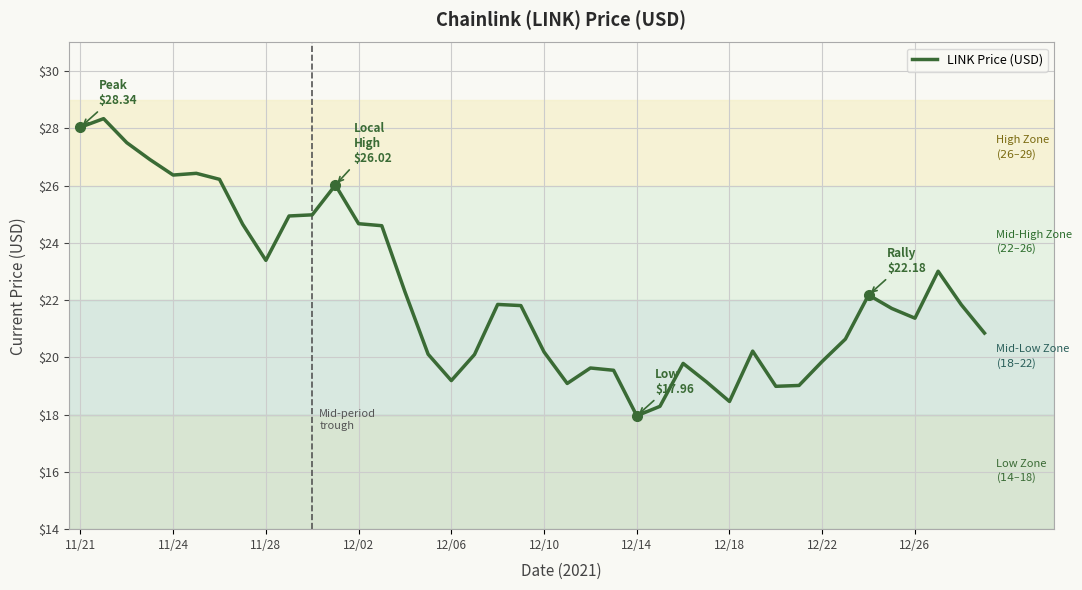

What is the greatest value displayed?

28.3